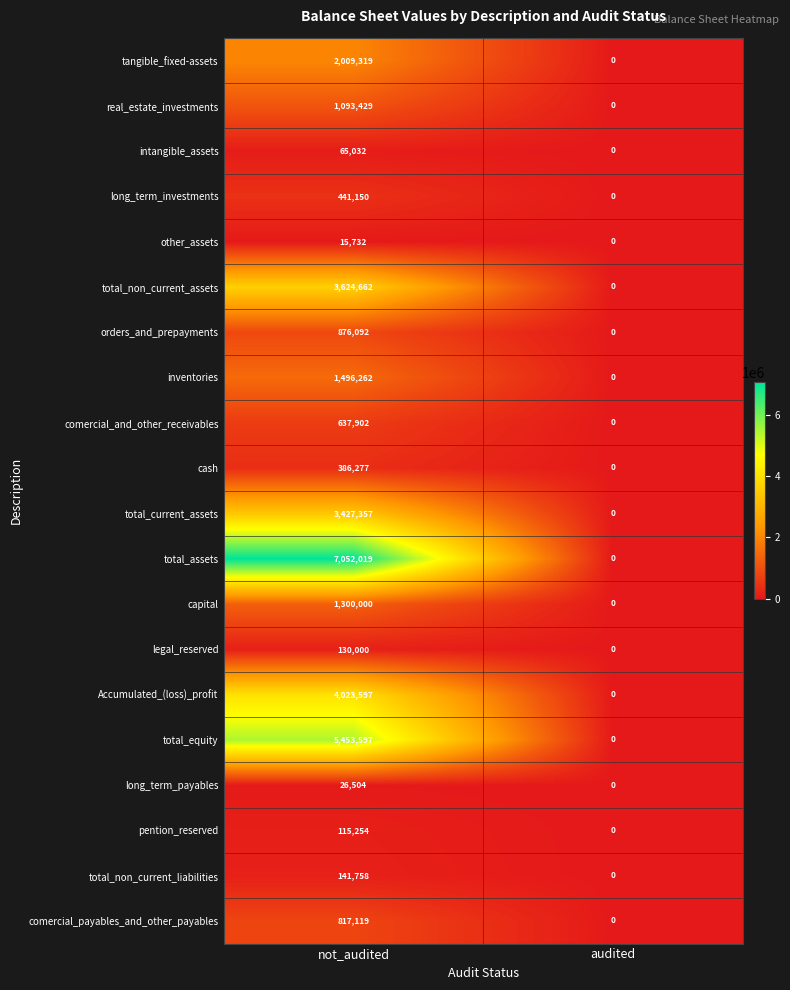

The value of intangible_assets at audited is 0. True or false?

True